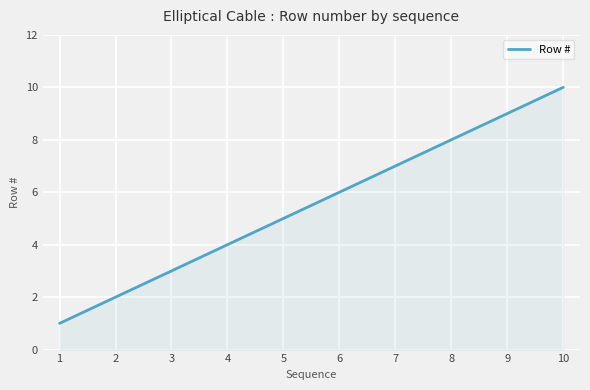

Which has a higher value, 6 or 2?

6